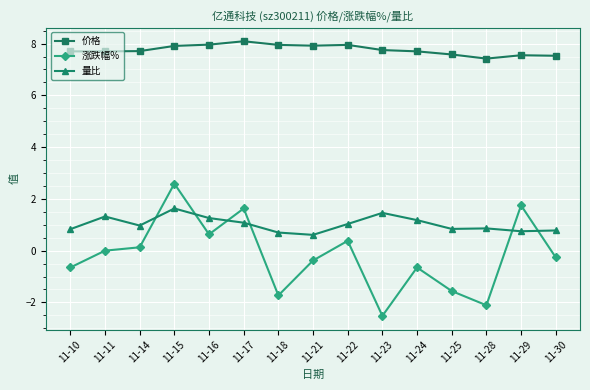

At how many categories does at least one series exceed 2?

15